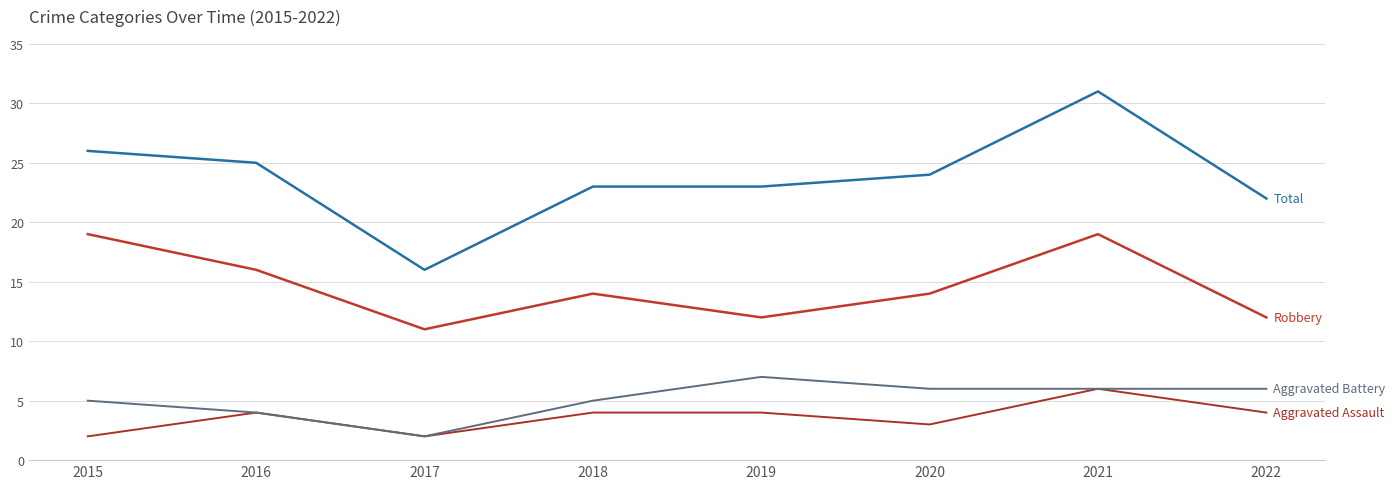

How many lines are shown in the chart?

4